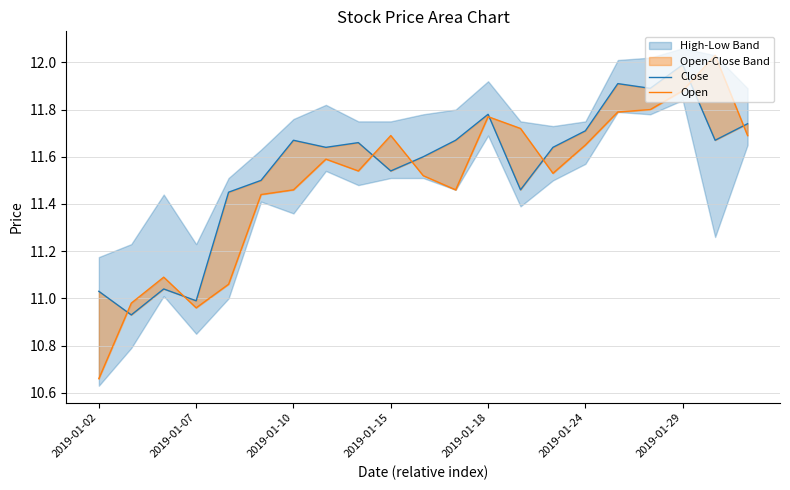

True or false: Close has more than 1 interior local peaks.

True